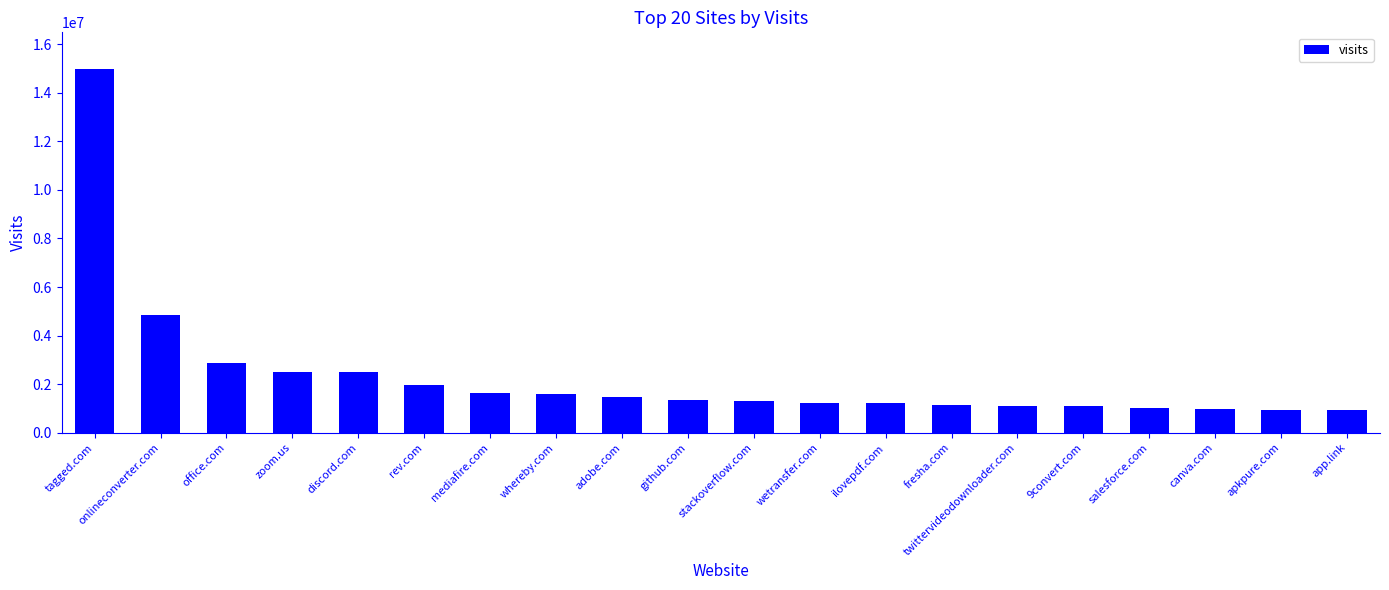

How many series are shown in this chart?

1